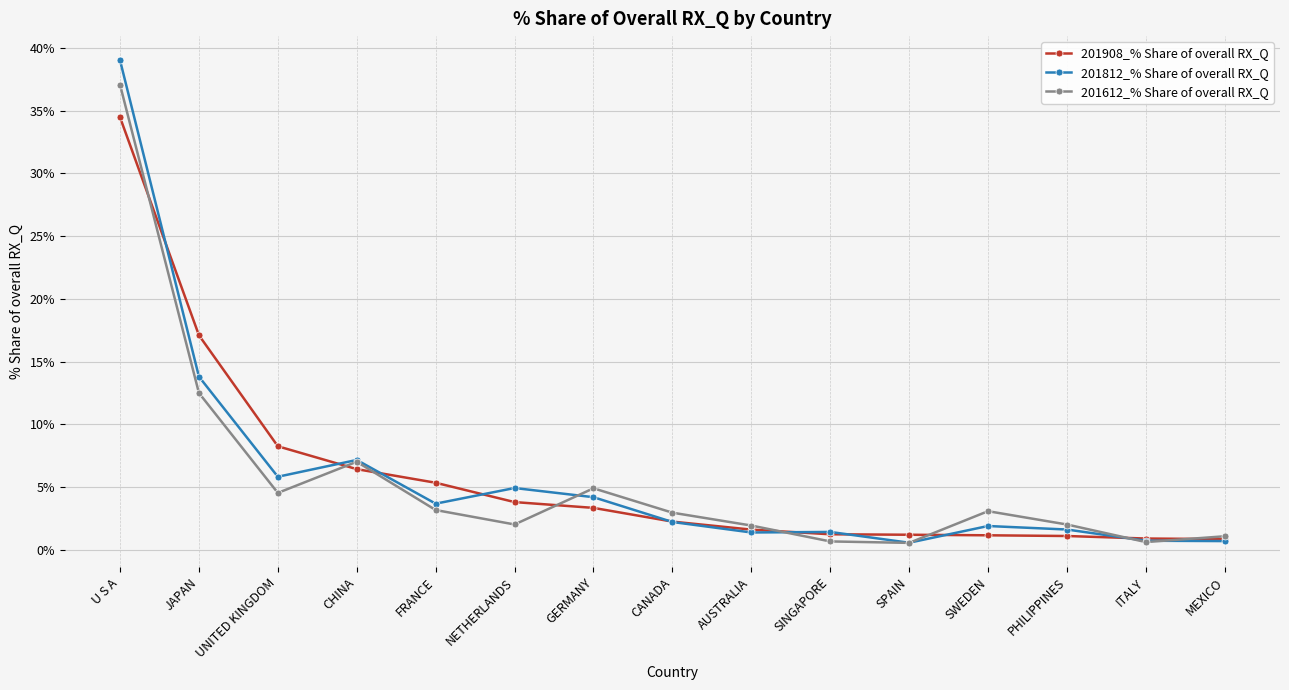

Is the value of 201812_% Share of overall RX_Q at NETHERLANDS greater than the value of 201612_% Share of overall RX_Q at MEXICO?

Yes